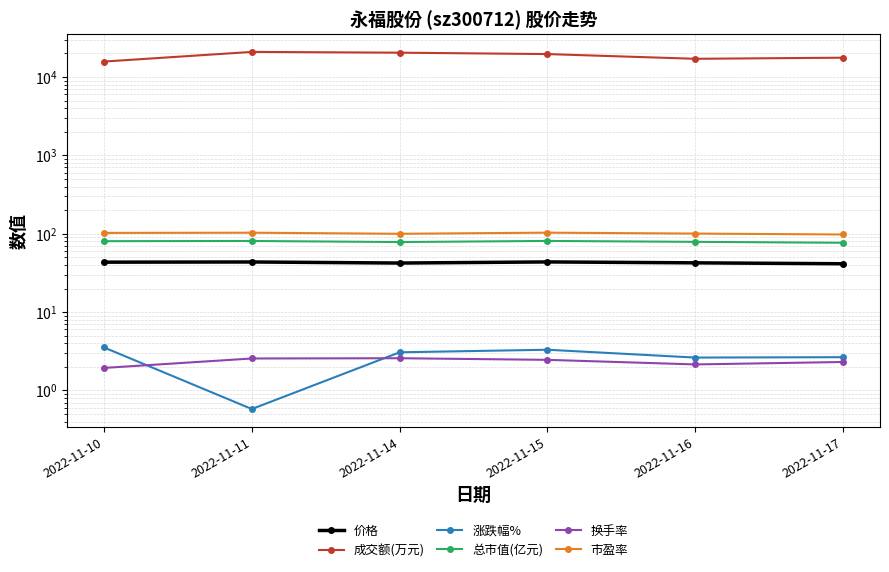

The 价格 series shows 56.6 at 2022-11-14. True or false?

False